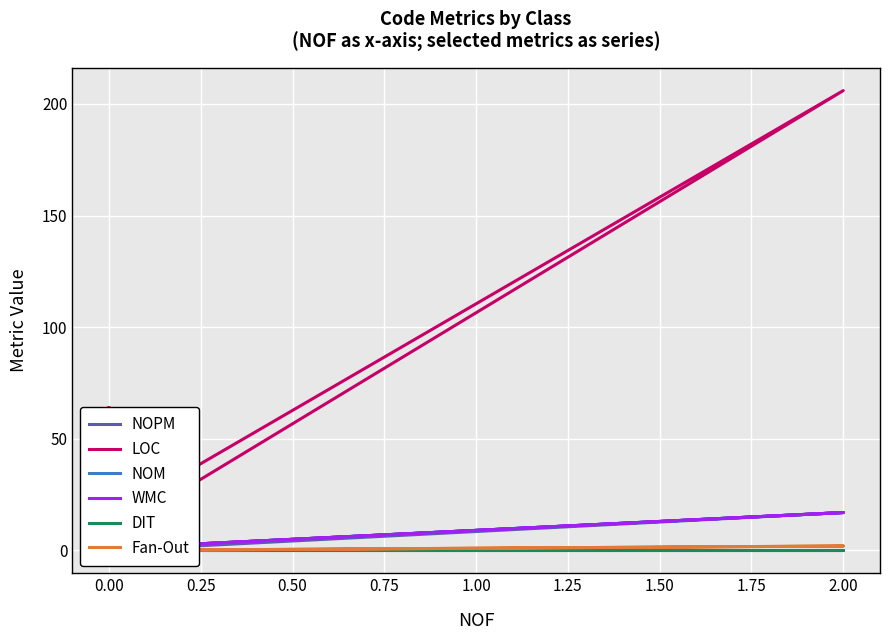

Which series has the widest spread of values?

LOC